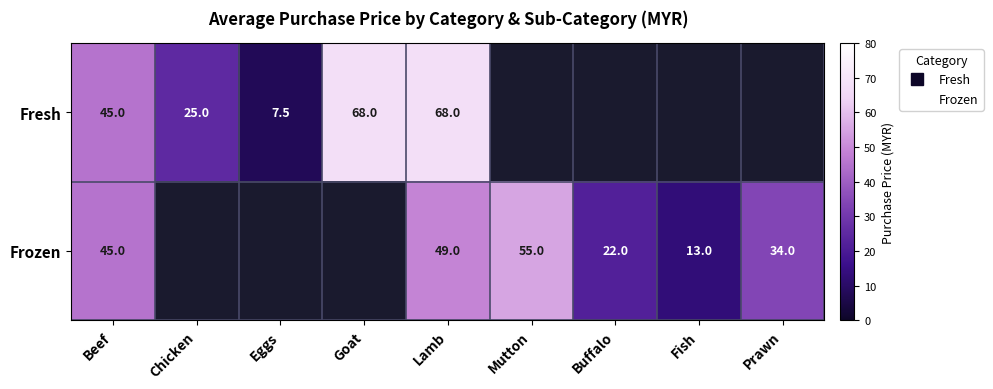

What is the greatest value displayed?

68.0